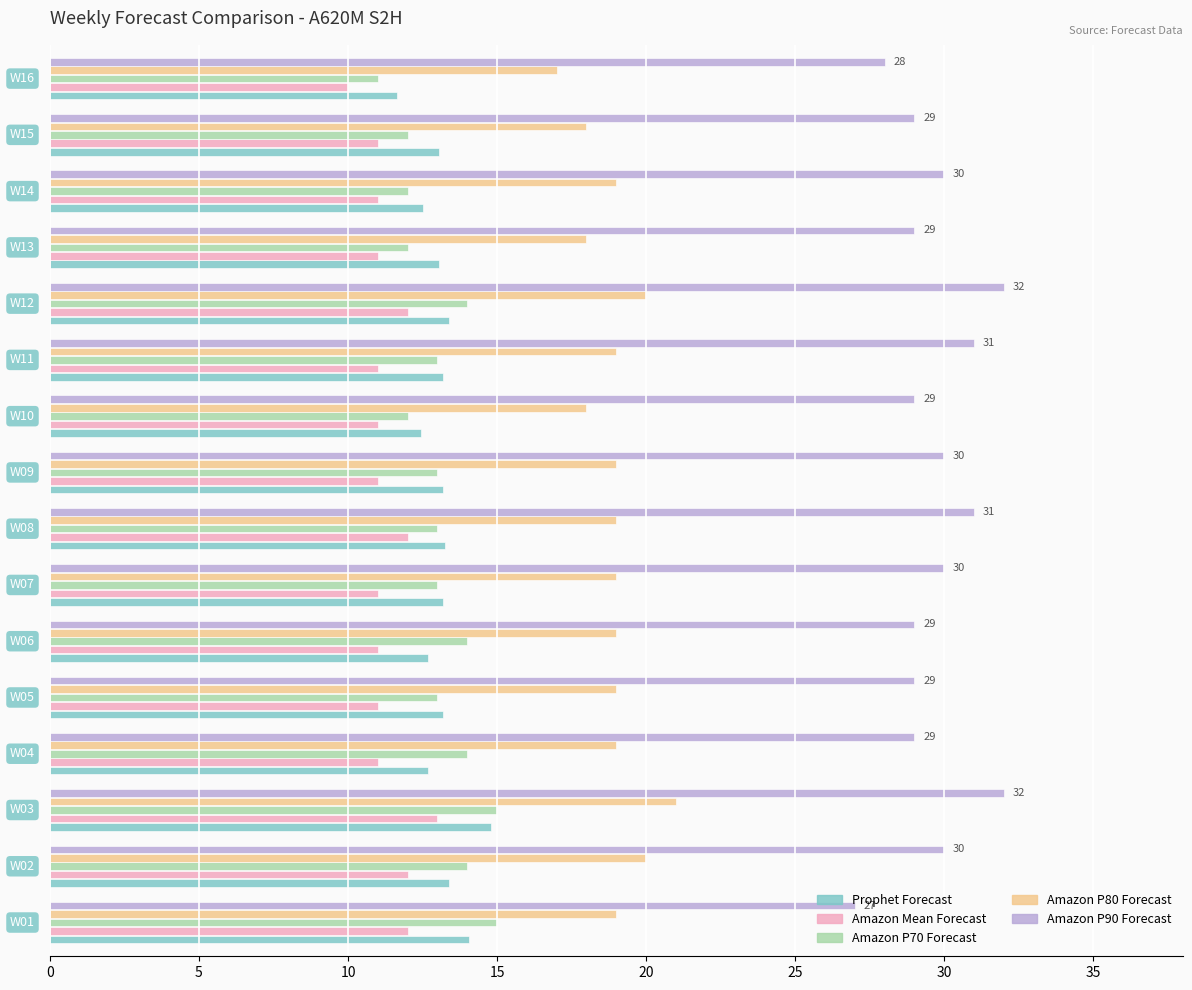

Which series has the largest total across all categories?

Amazon P90 Forecast